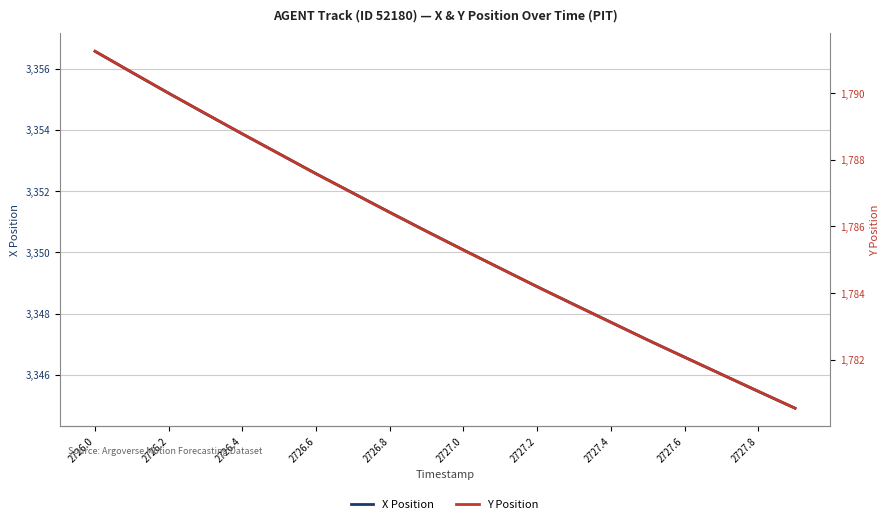

What is the sum of the Y Position values at 2726.2 and 2726.0?

3581.3